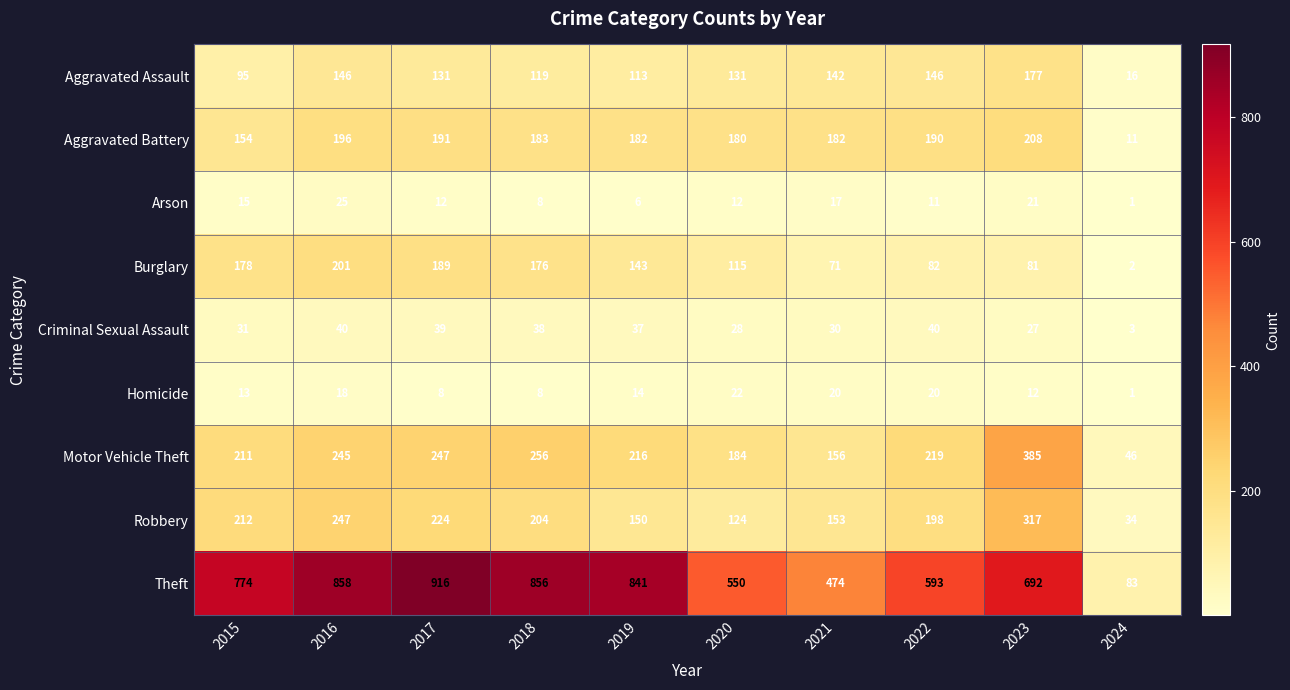

At 2017, list the series in order from smallest to largest.

Homicide, Arson, Criminal Sexual Assault, Aggravated Assault, Burglary, Aggravated Battery, Robbery, Motor Vehicle Theft, Theft